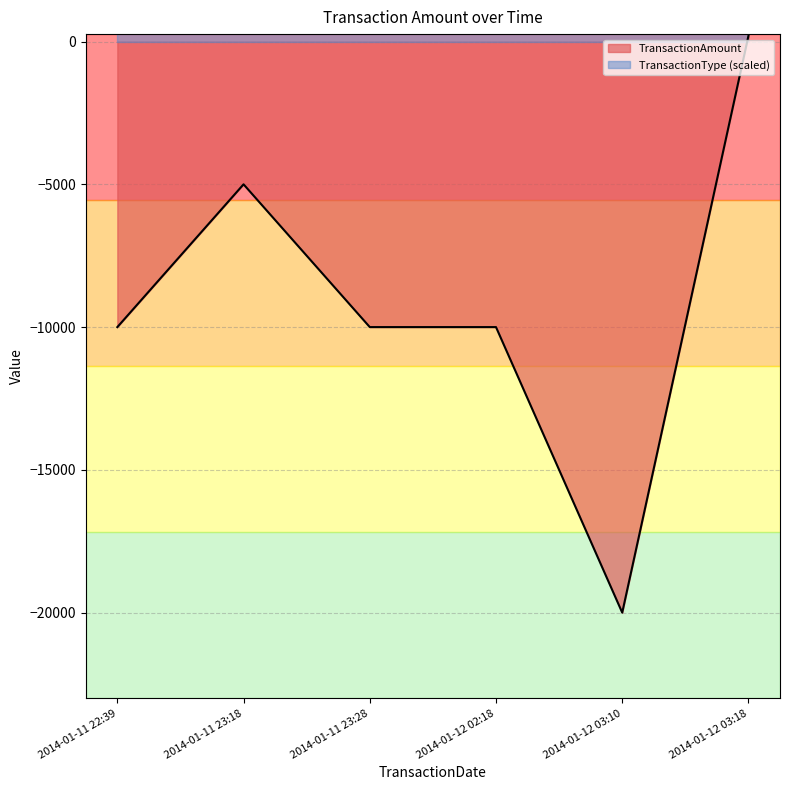

What is the sum of all values?

-54799.9